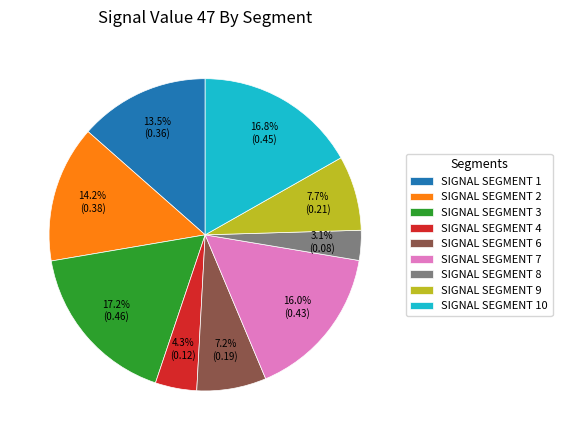

Approximately how many times larger is the value at SIGNAL SEGMENT 7 compared to SIGNAL SEGMENT 2?

1.1